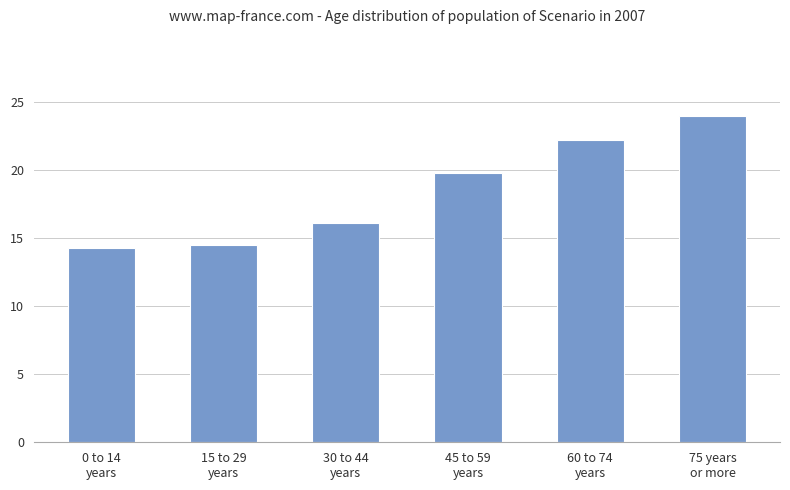

Read the value at 60 to 74
years.

22.2